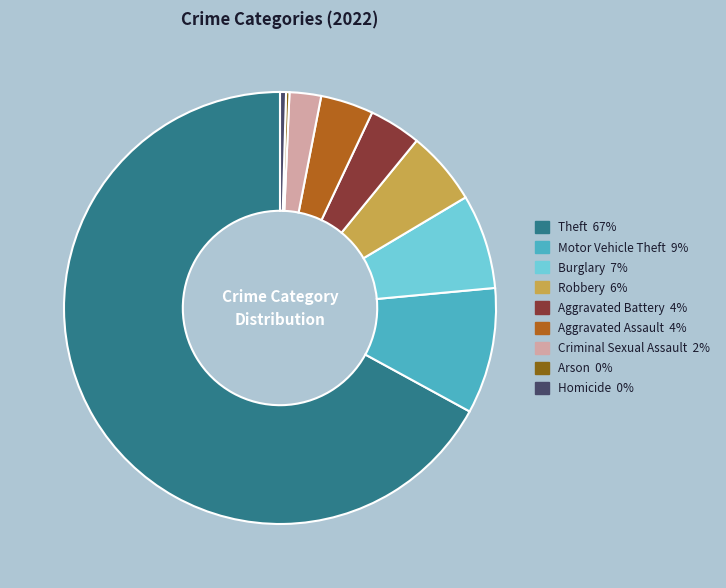

Is there any slice that represents more than half of the pie?

Yes